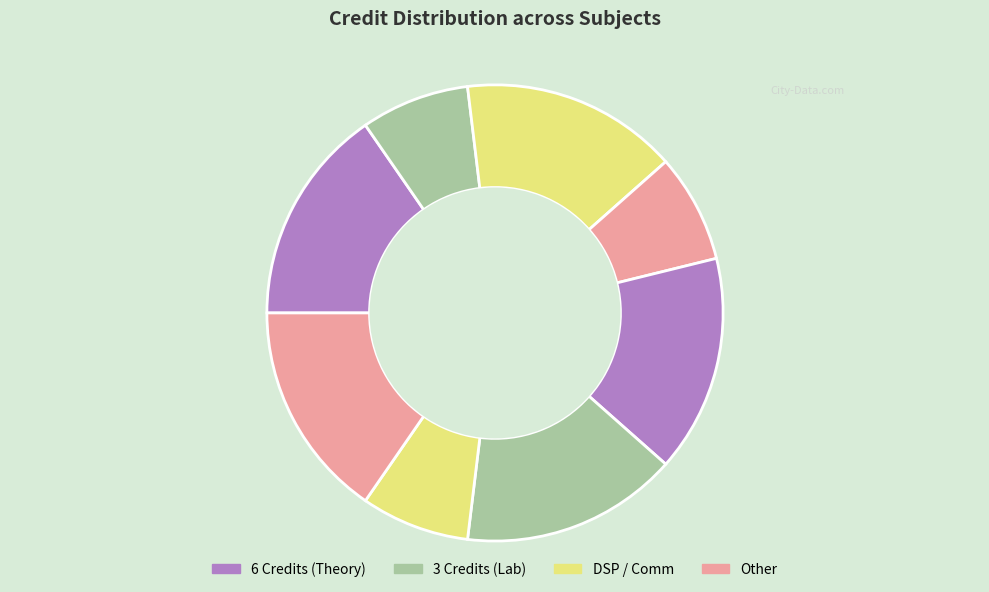

Count the number of slices in the pie.

8